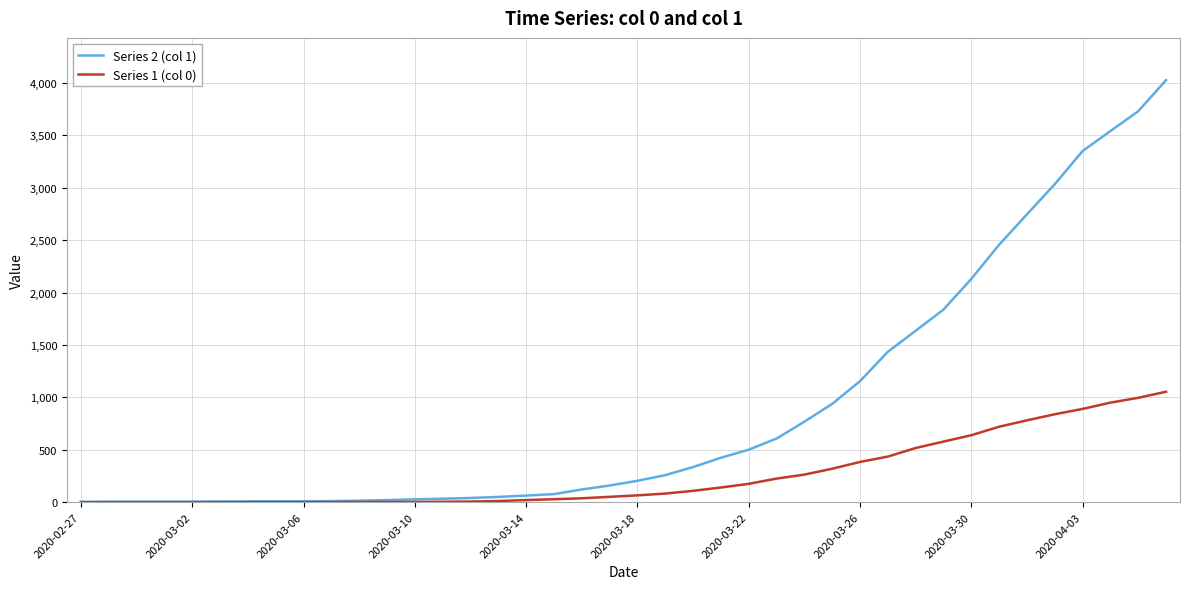

Which series has the largest total across all categories?

Series 2 (col 1)